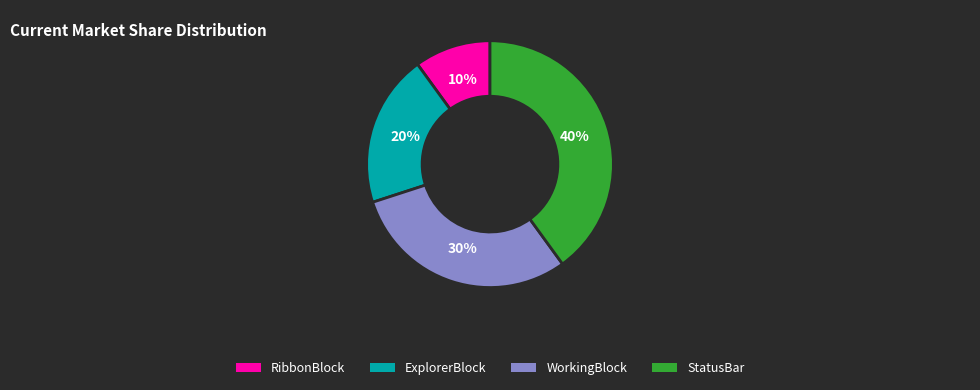

Which has a higher value, StatusBar or WorkingBlock?

StatusBar